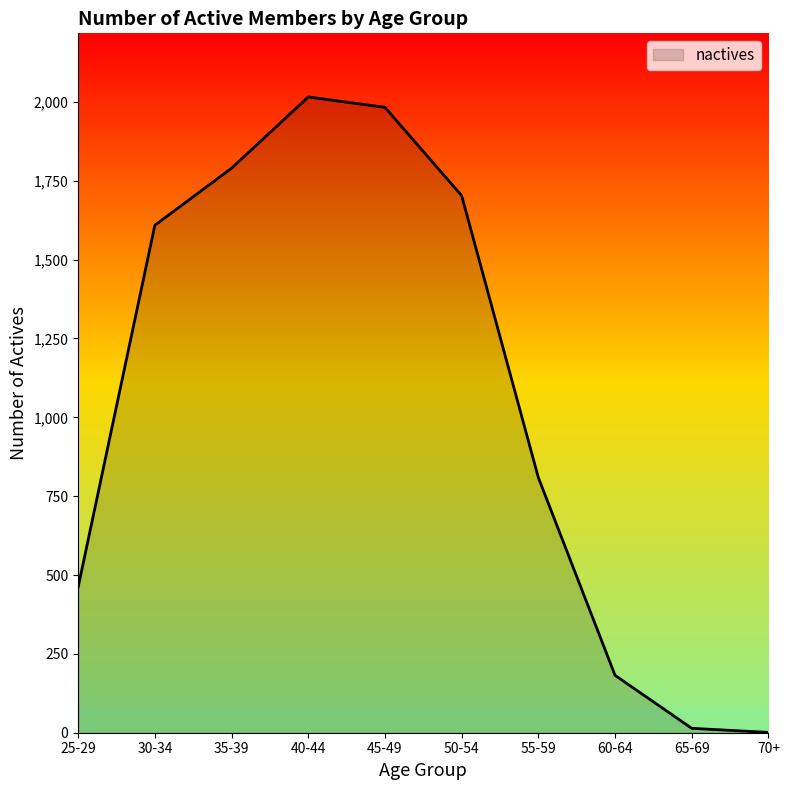

What is the change in value from 40-44 to 45-49?

-33